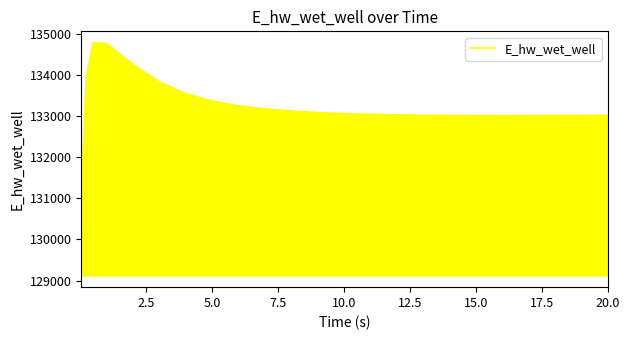

What is the minimum value shown in the chart?

129124.5